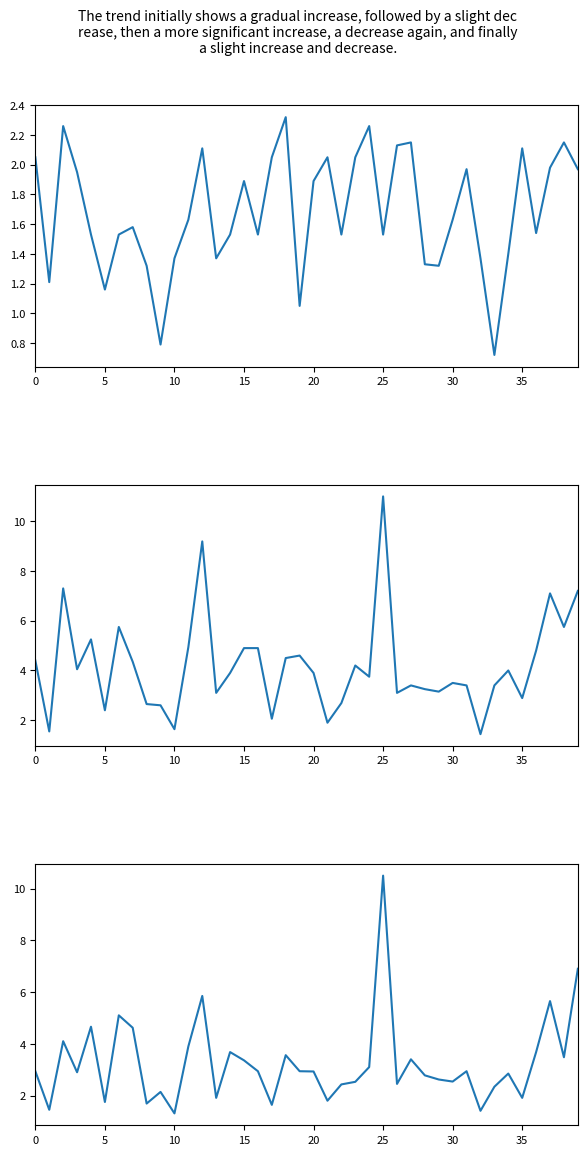

What is the label of the 21st point from the left?

20